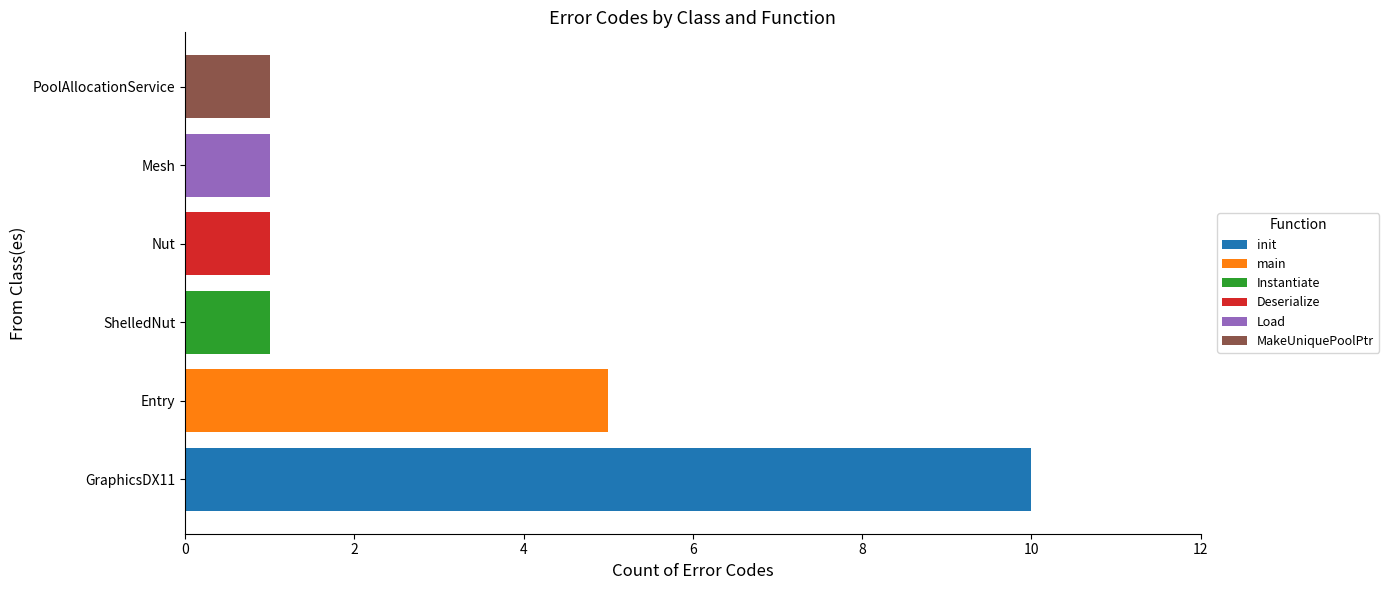

What is the sum of all init values?

10